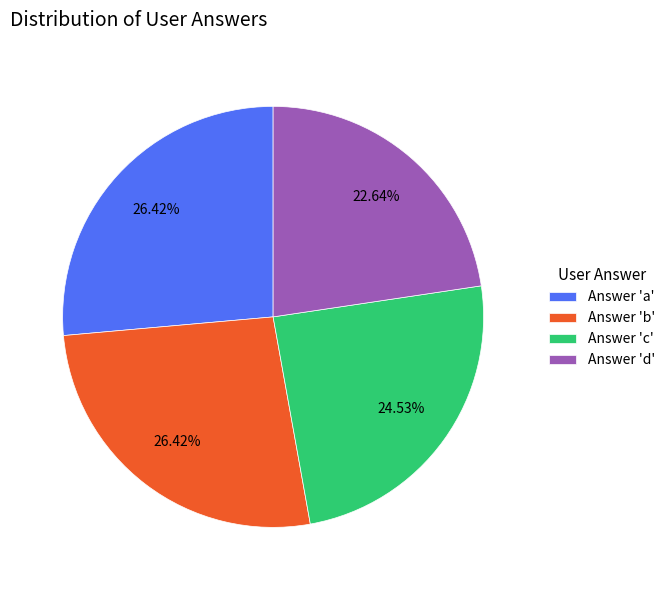

Is there any slice that represents more than half of the pie?

No